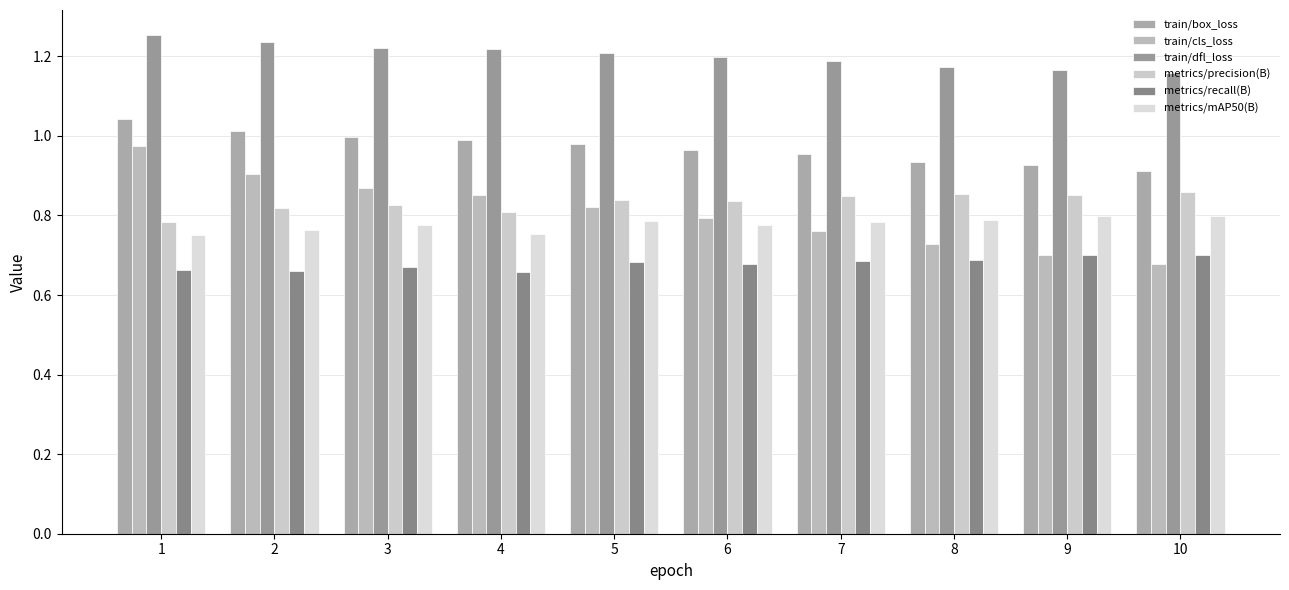

What is the value of the metrics/recall(B) bar at the 10th from the left?

0.7